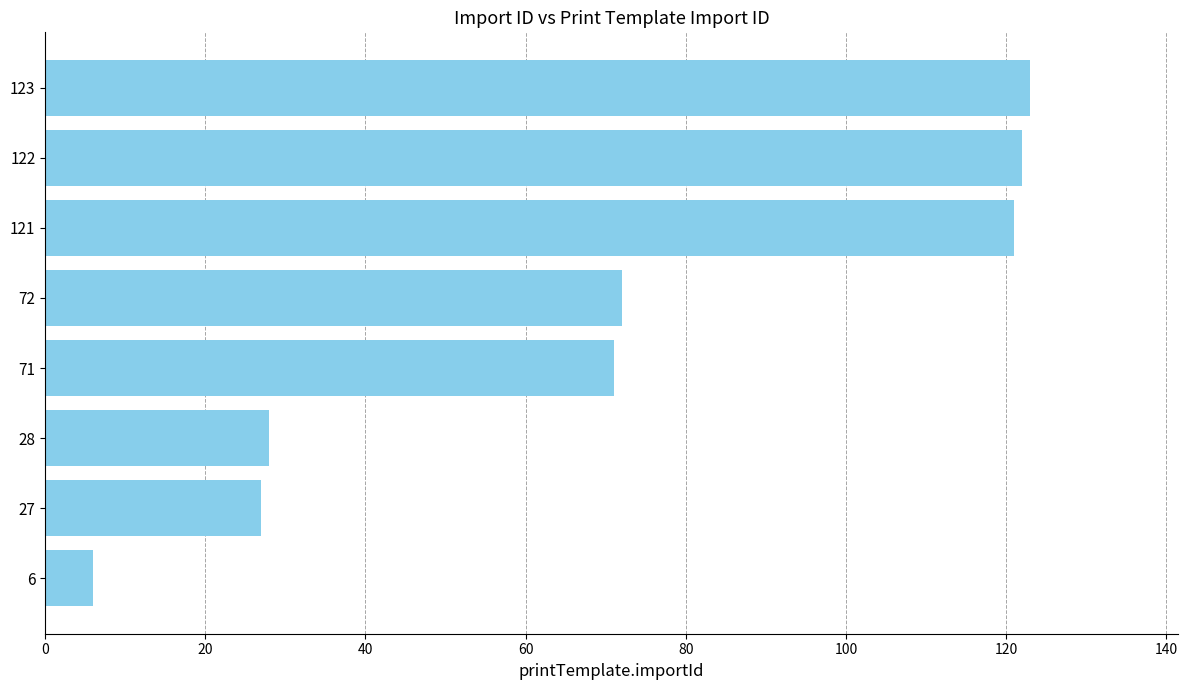

The value at 123 is 169. True or false?

False